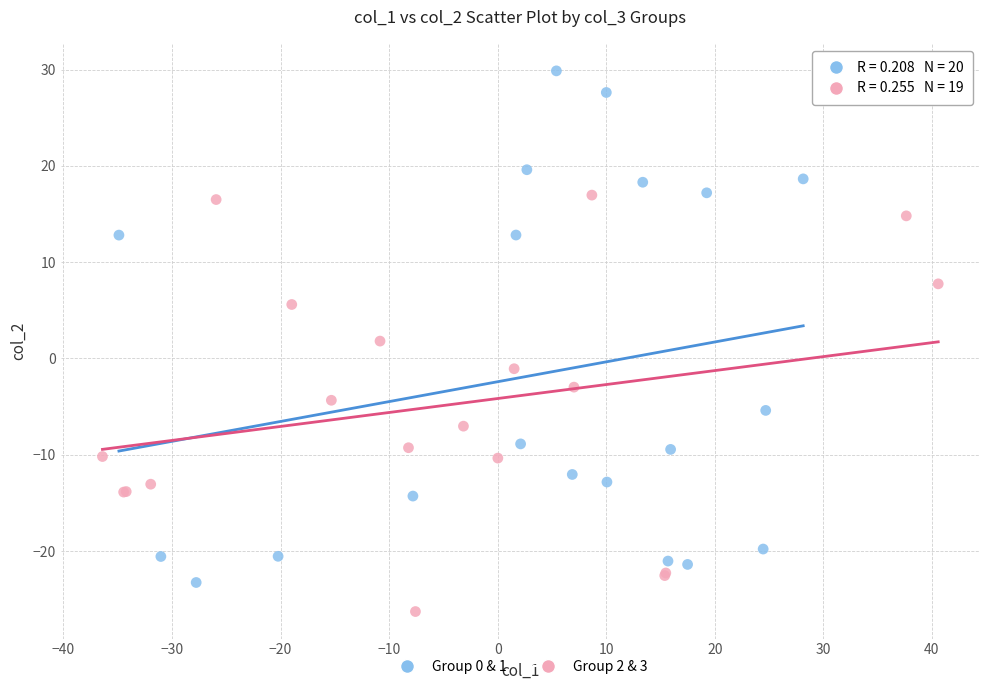

Which series reaches the minimum Y coordinate?

Group 2 & 3